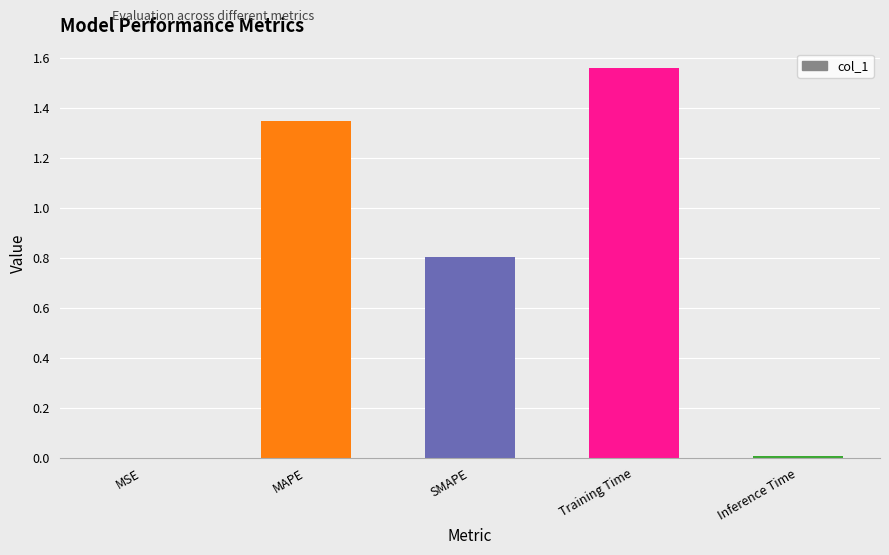

Are the bars grouped side by side (vs. stacked)?

No